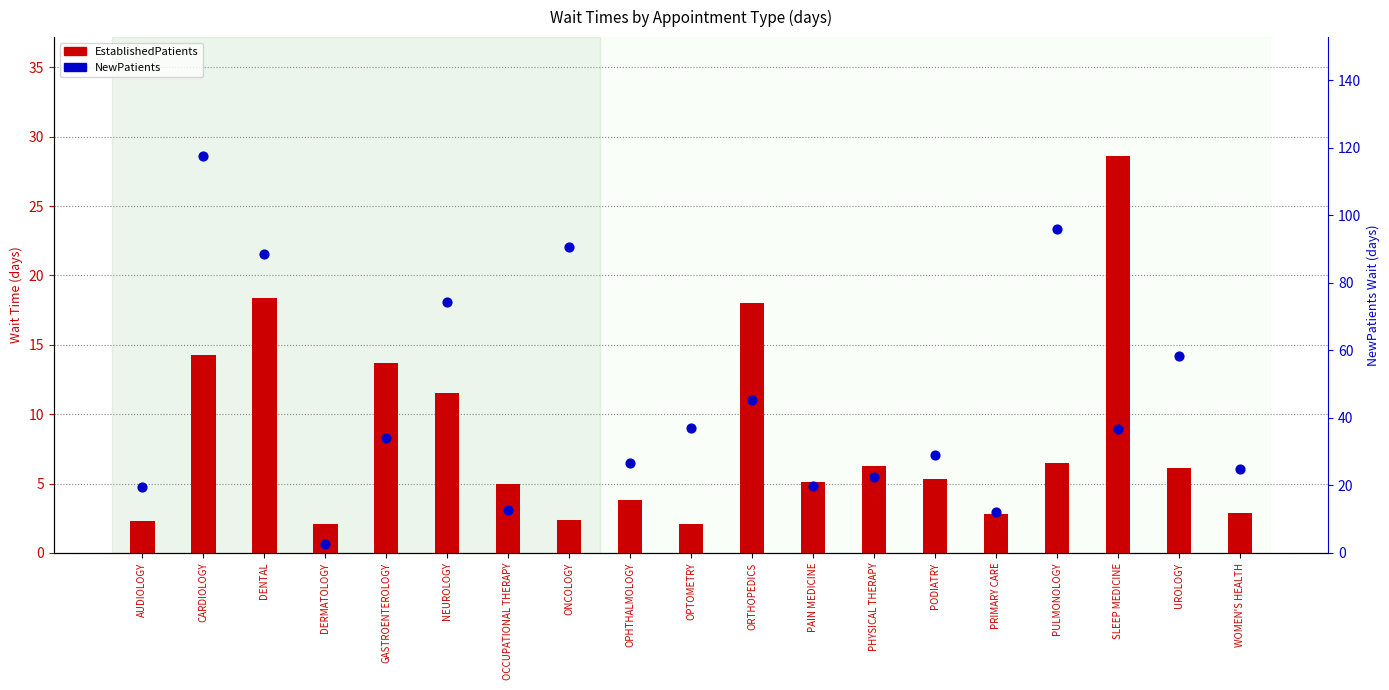

Which series contains the lowest Y value?

EstablishedPatients